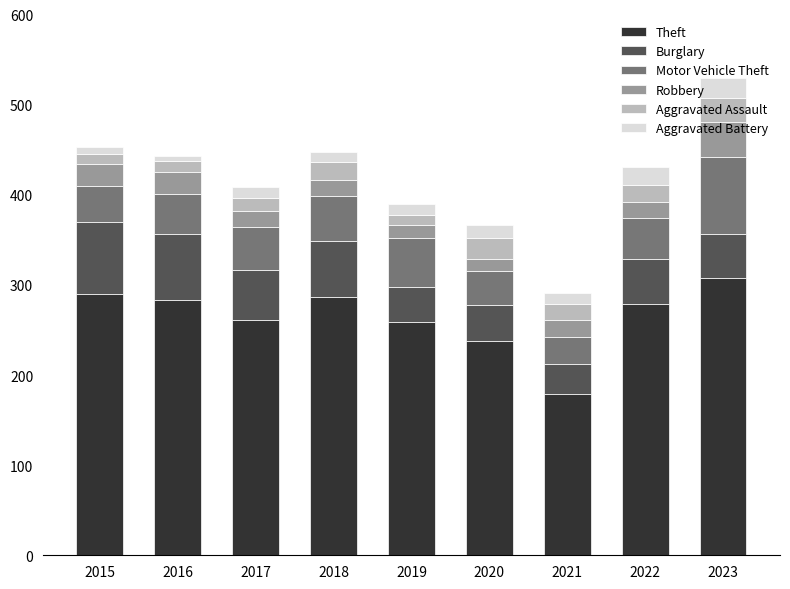

Count the number of categories in the chart.

9